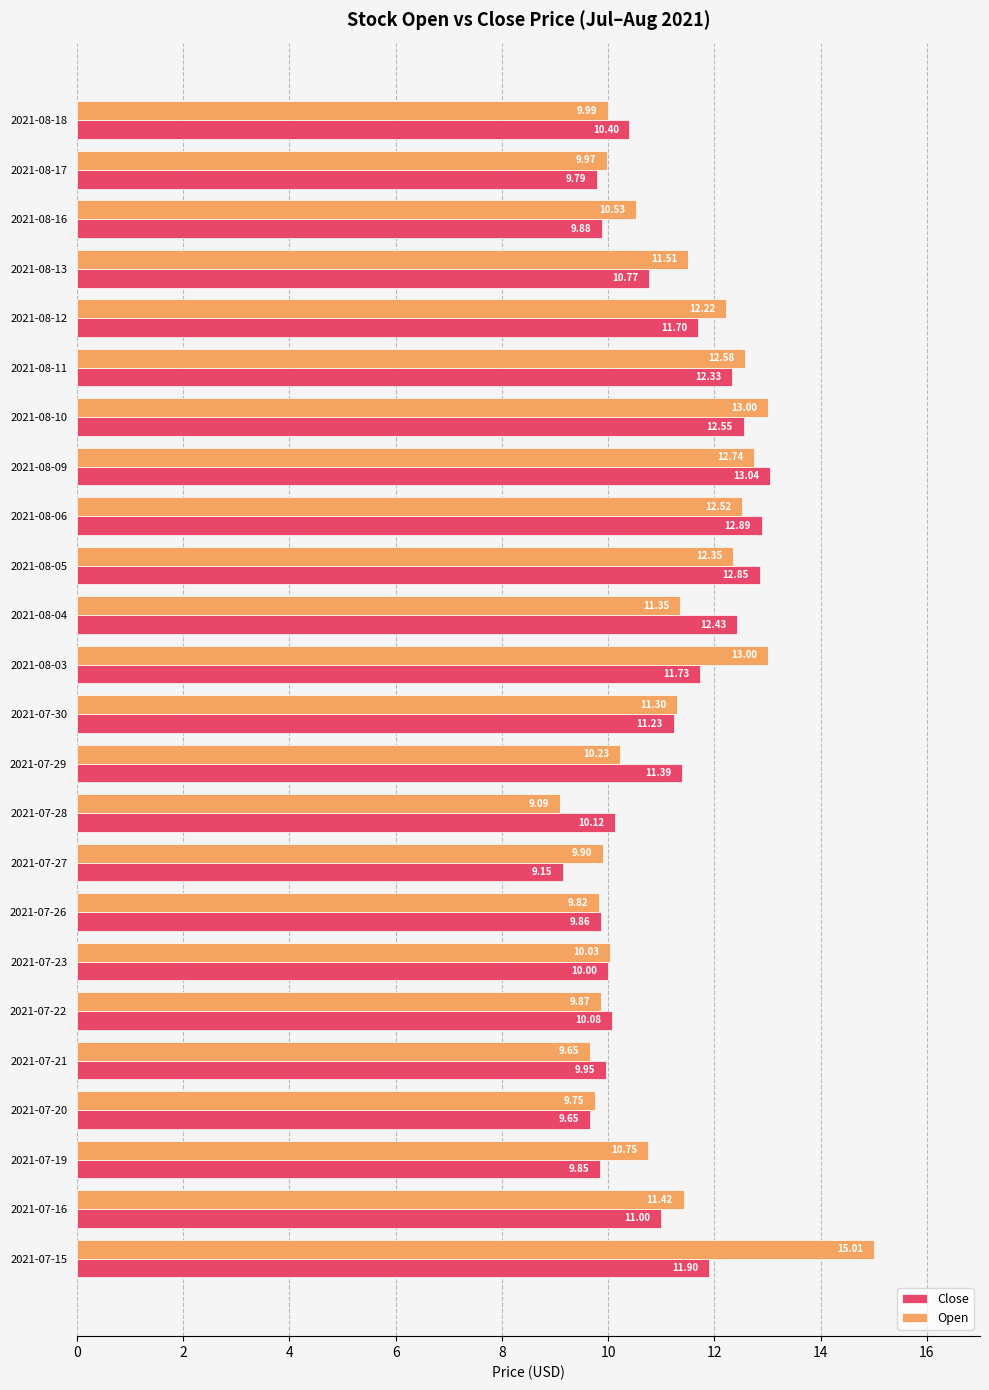

Which series has the largest total across all categories?

Open